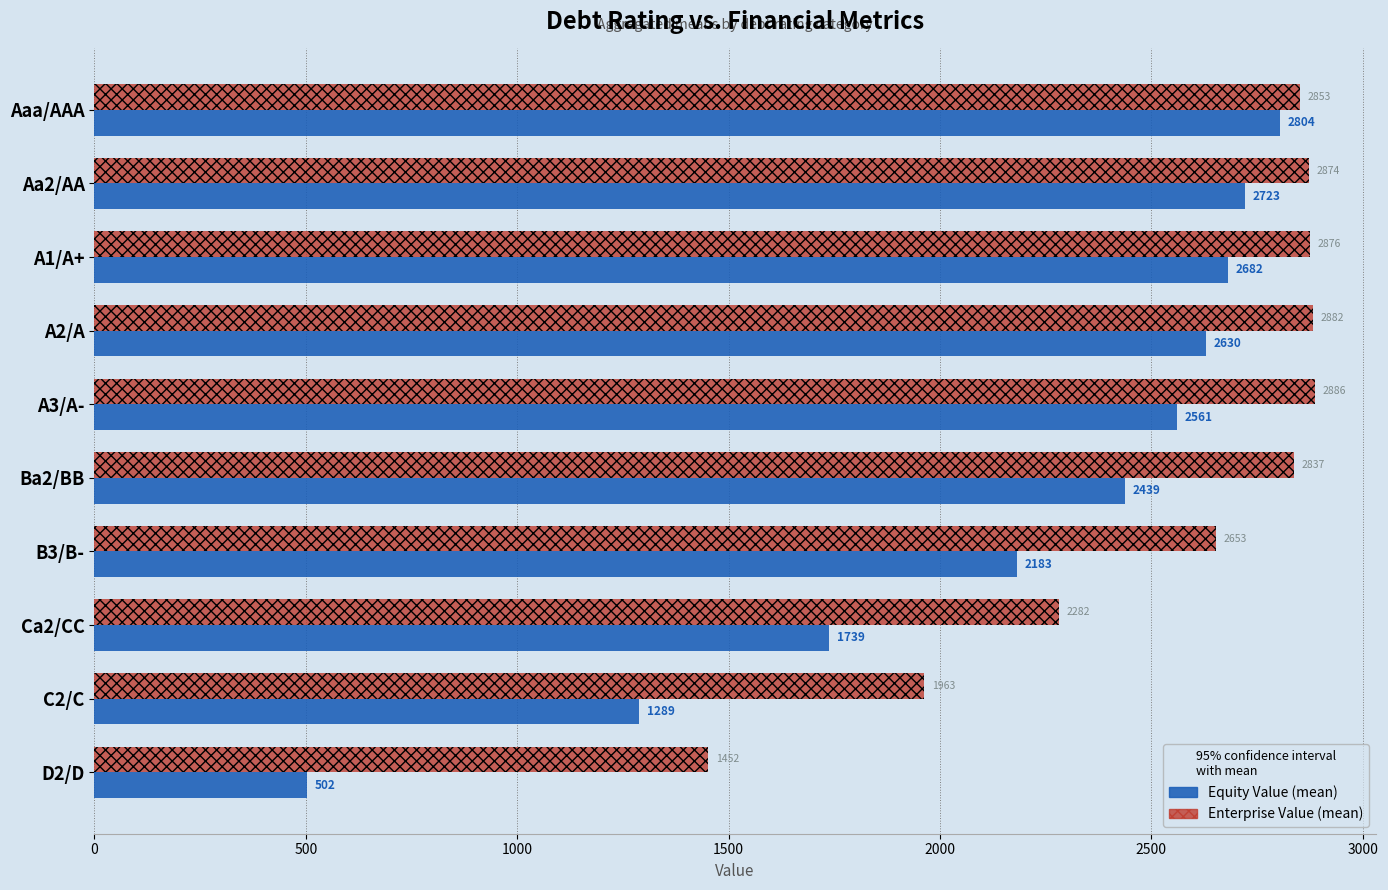

List the labels in order of Equity Value (mean) value, smallest first.

D2/D, C2/C, Ca2/CC, B3/B-, Ba2/BB, A3/A-, A2/A, A1/A+, Aa2/AA, Aaa/AAA